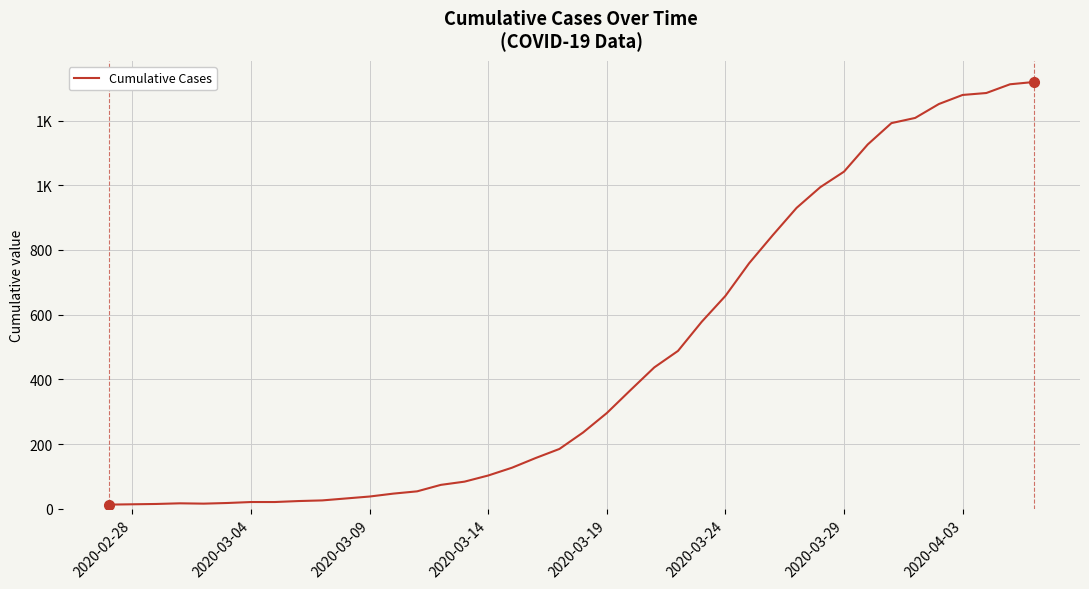

Is this an area chart (filled region under the line)?

No